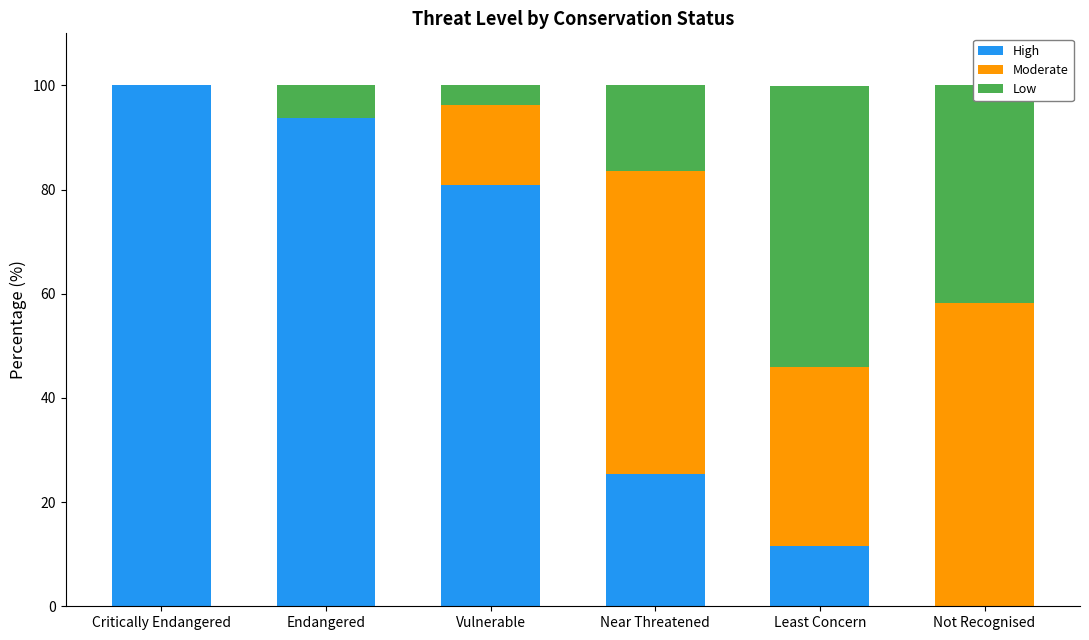

Which category has the highest value in the High series?

Critically Endangered